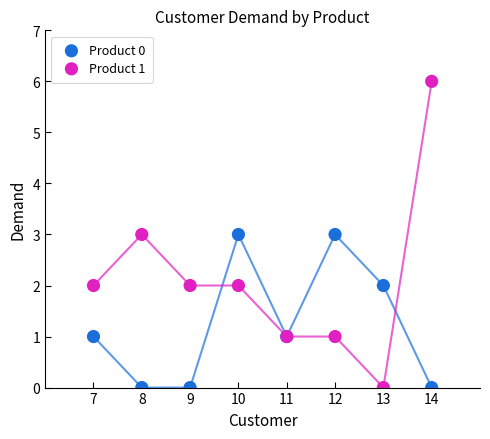

Which series reaches the maximum Y coordinate?

Product 1